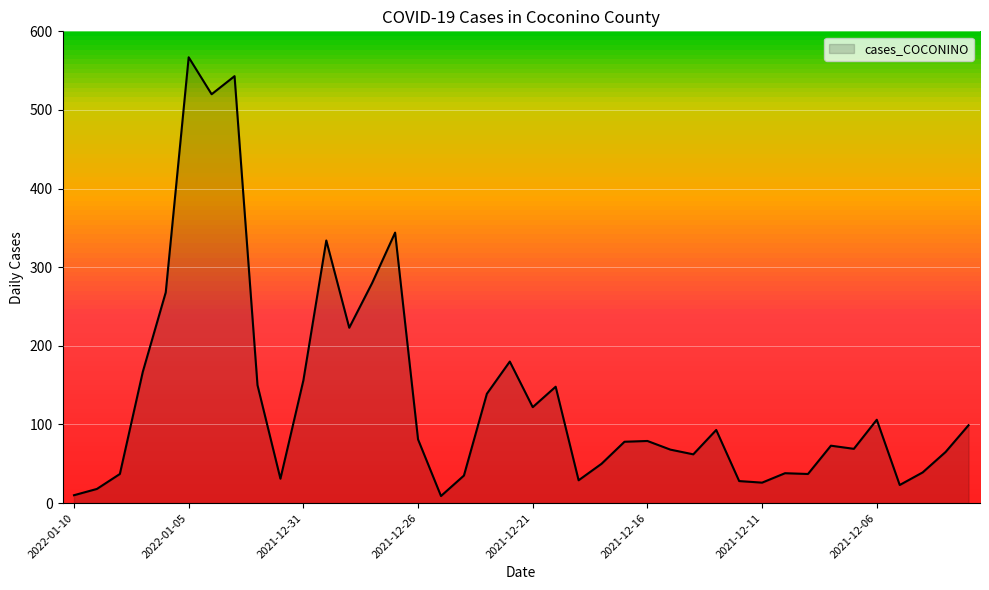

What is the sum of all values?

5424